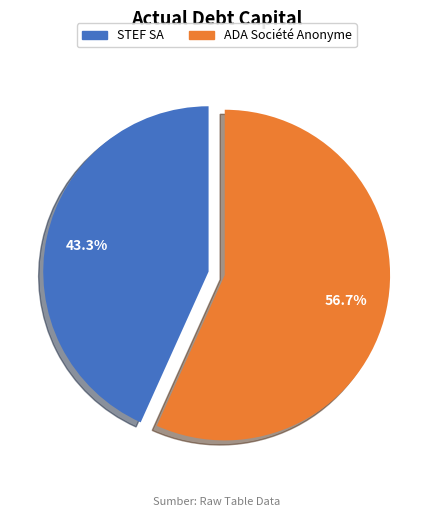

Which has a higher value, ADA Société Anonyme or STEF SA?

ADA Société Anonyme